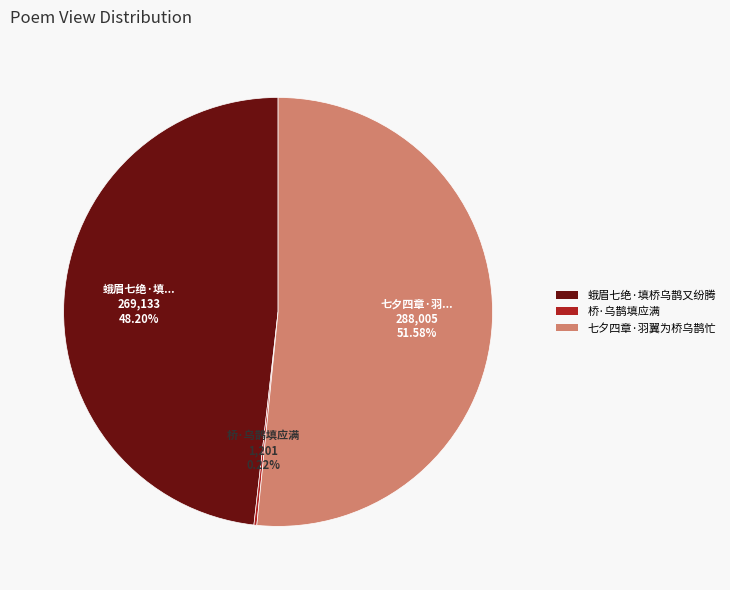

What percentage is the 蛾眉七绝·填桥乌鹊又纷腾 slice, to the nearest percent?

48%